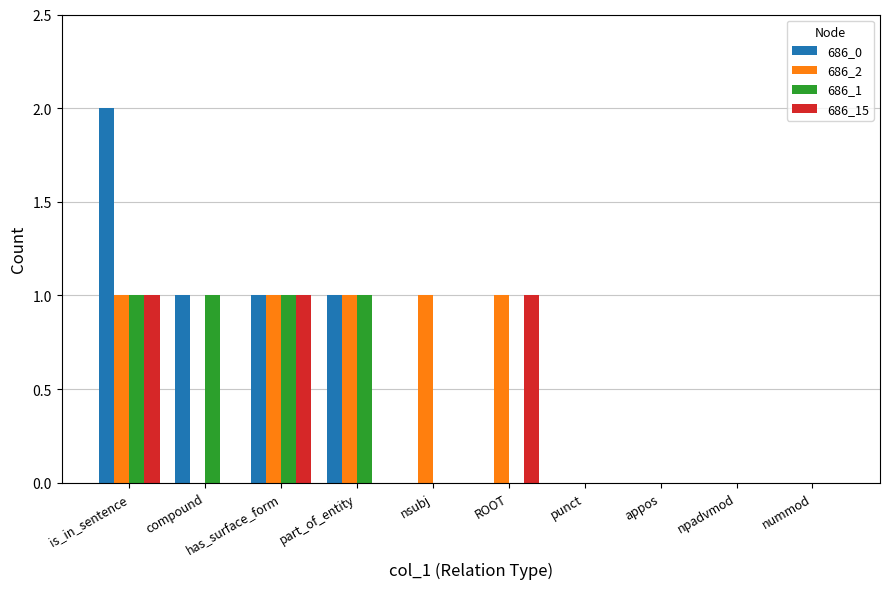

Reading right to left, what are all the values shown in this chart?

686_0: nummod=0	npadvmod=0	appos=0	punct=0	ROOT=0	nsubj=0	part_of_entity=1	has_surface_form=1	compound=1	is_in_sentence=2
686_2: nummod=0	npadvmod=0	appos=0	punct=0	ROOT=1	nsubj=1	part_of_entity=1	has_surface_form=1	compound=0	is_in_sentence=1
686_1: nummod=0	npadvmod=0	appos=0	punct=0	ROOT=0	nsubj=0	part_of_entity=1	has_surface_form=1	compound=1	is_in_sentence=1
686_15: nummod=0	npadvmod=0	appos=0	punct=0	ROOT=1	nsubj=0	part_of_entity=0	has_surface_form=1	compound=0	is_in_sentence=1